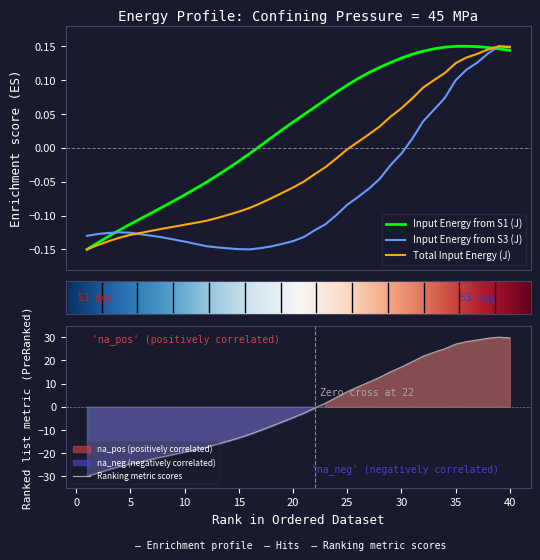

What is the minimum value for Input Energy from S1 (J)?

-0.1